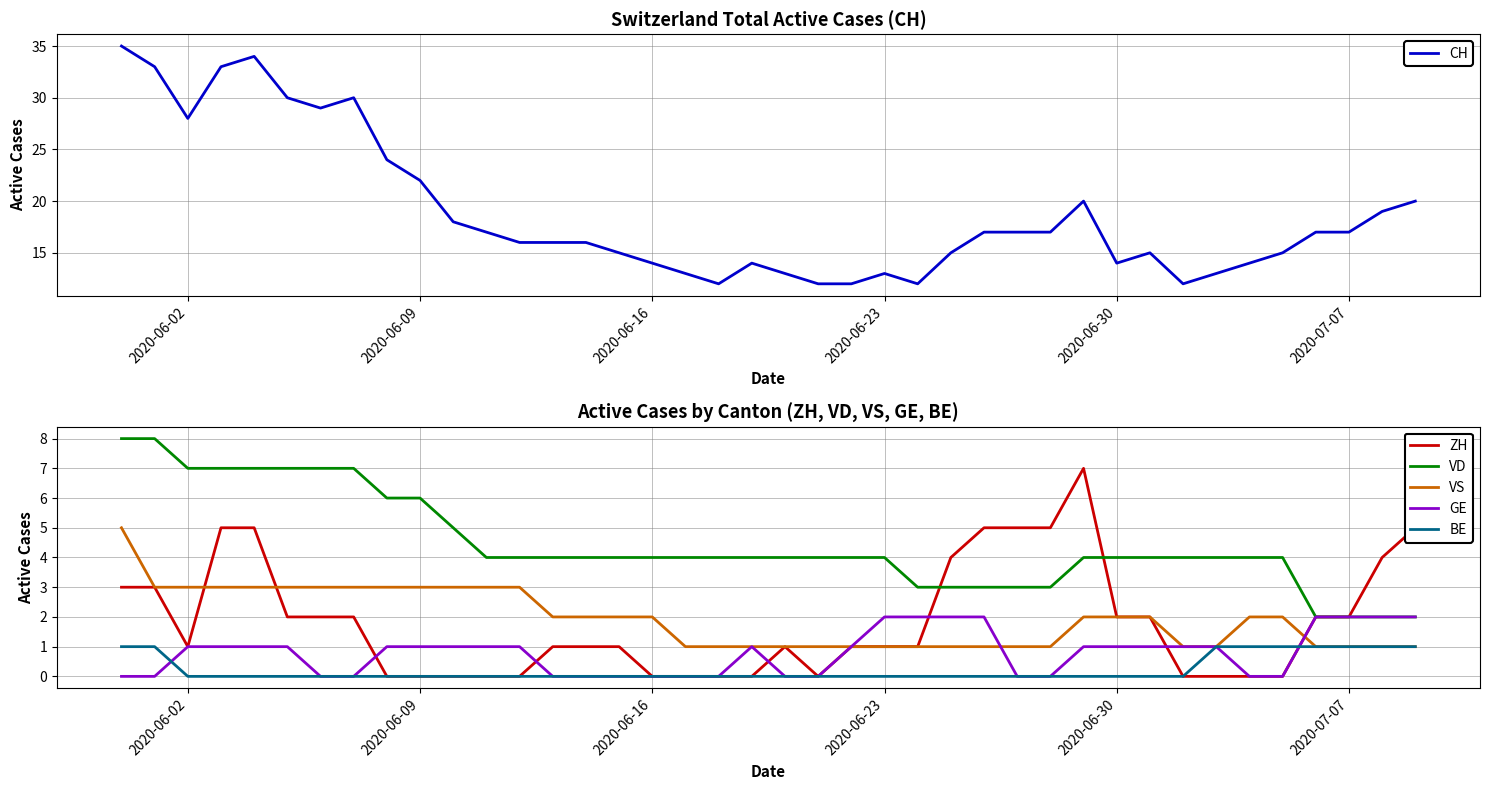

Count the number of categories in the chart.

40